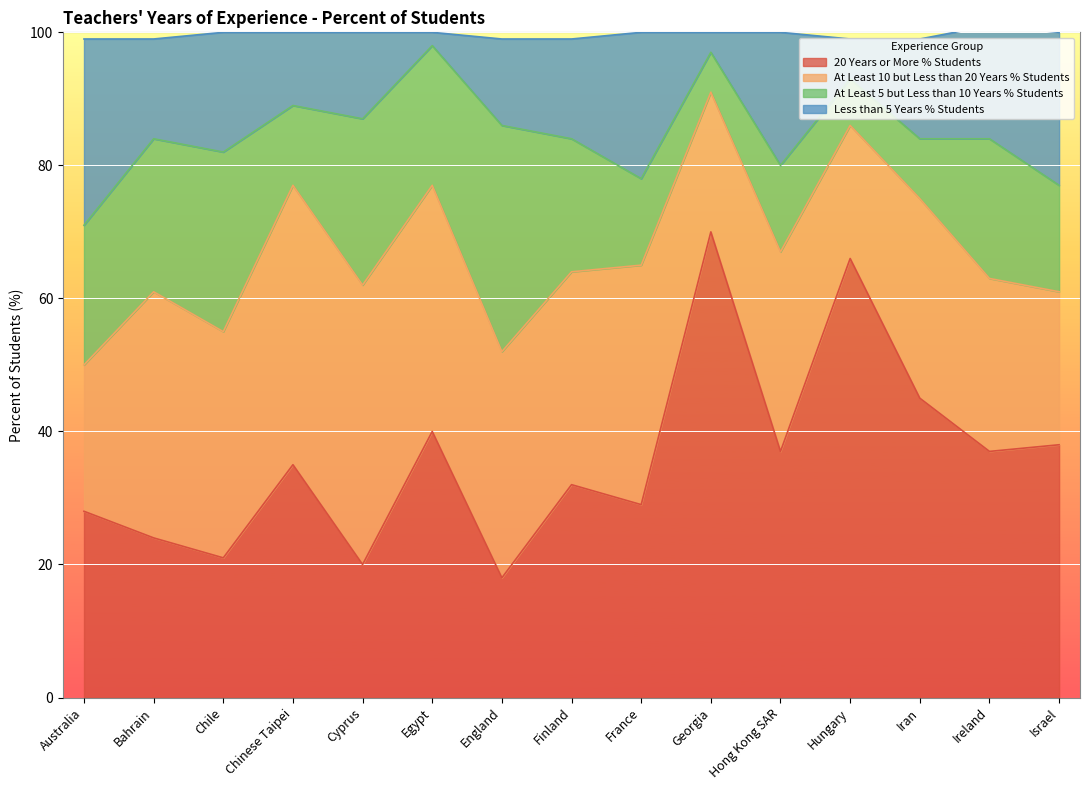

How many interior local peaks does the Less than 5 Years % Students series have?

5